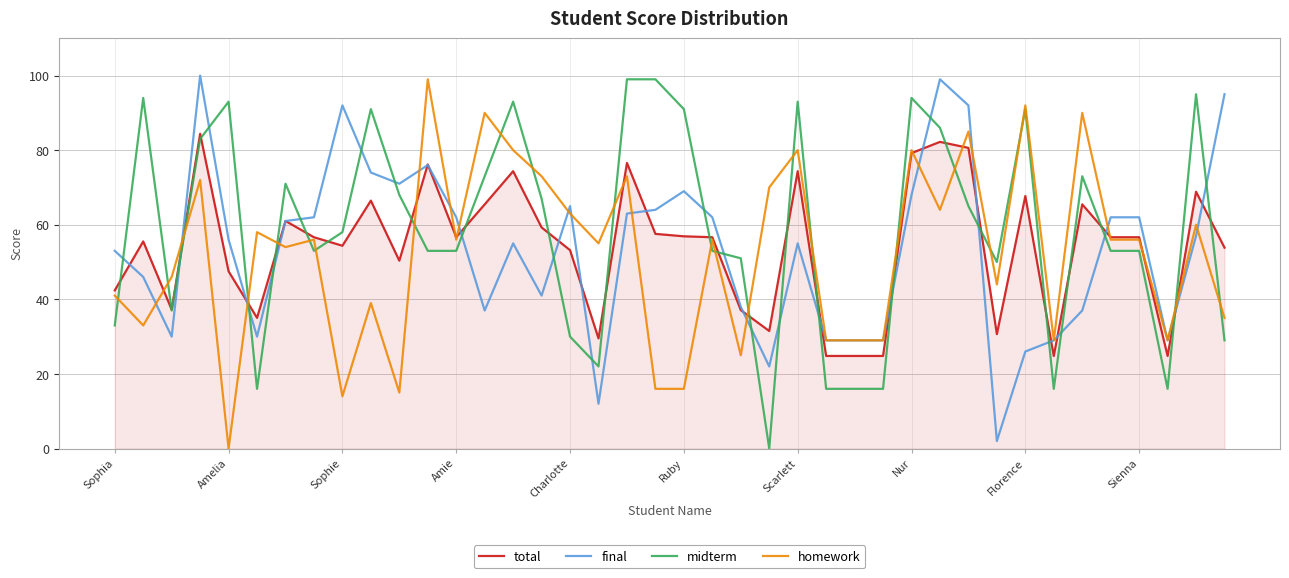

Does the chart have visible grid lines?

Yes